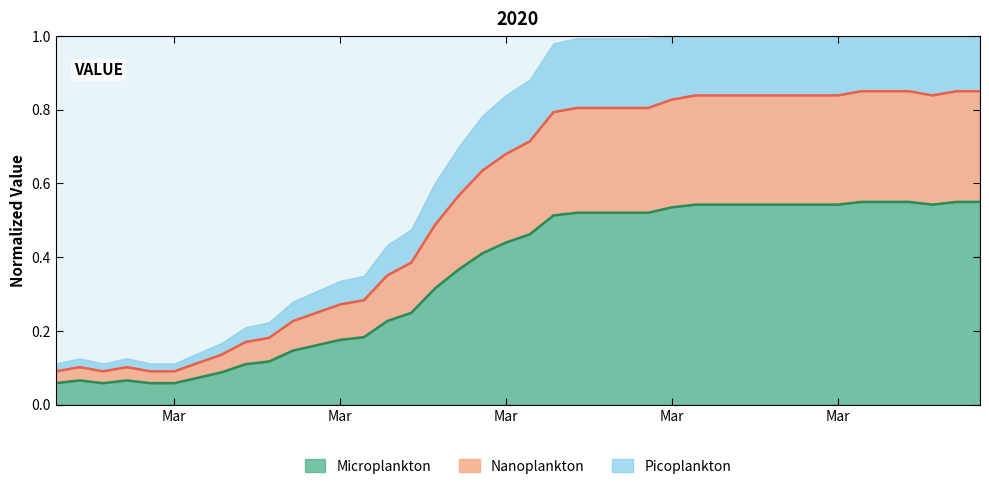

What are all the series names shown in the legend?

Microplankton, Nanoplankton, Picoplankton